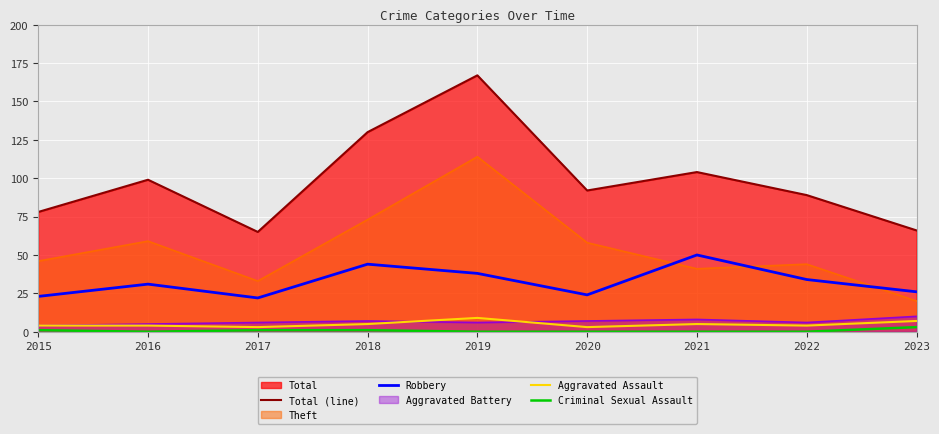

At which category does Robbery reach its first local peak?

2016